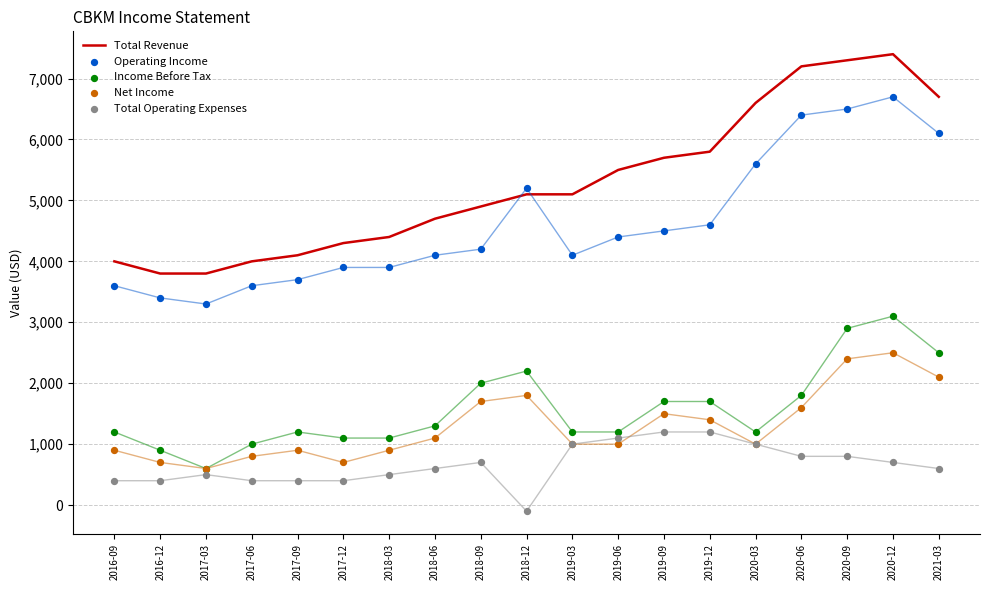

Which series has the largest total across all categories?

Total Revenue